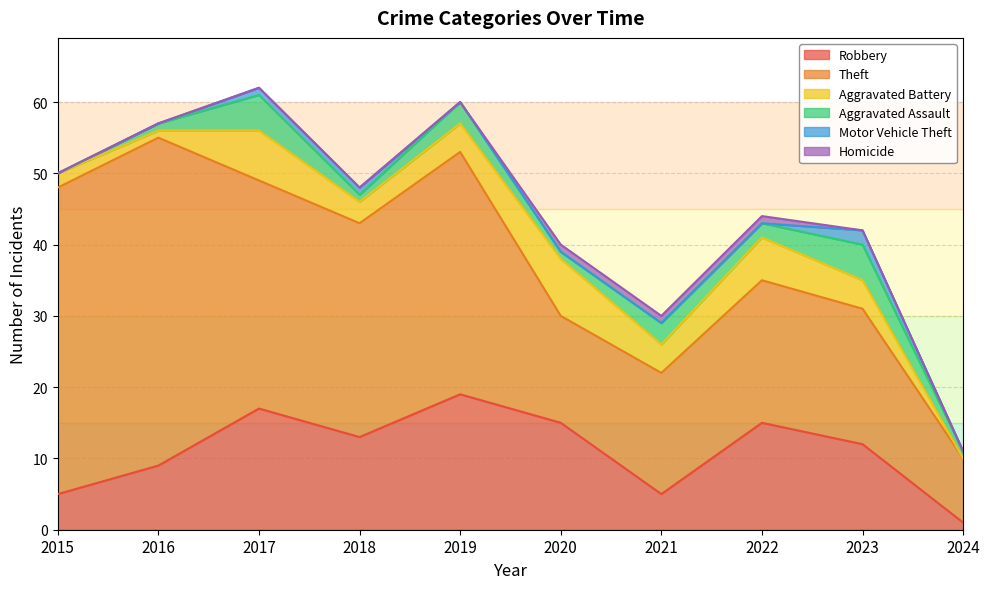

List the series in order of their peak value, lowest first.

Homicide, Motor Vehicle Theft, Aggravated Assault, Aggravated Battery, Robbery, Theft